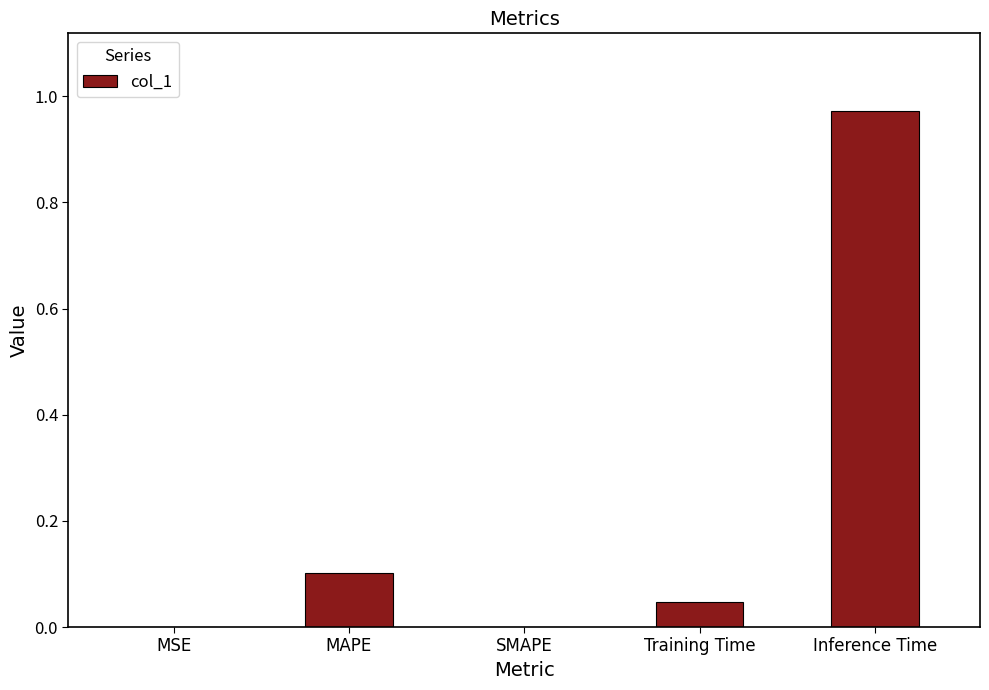

At which category does the chart reach its peak across all series?

Inference Time